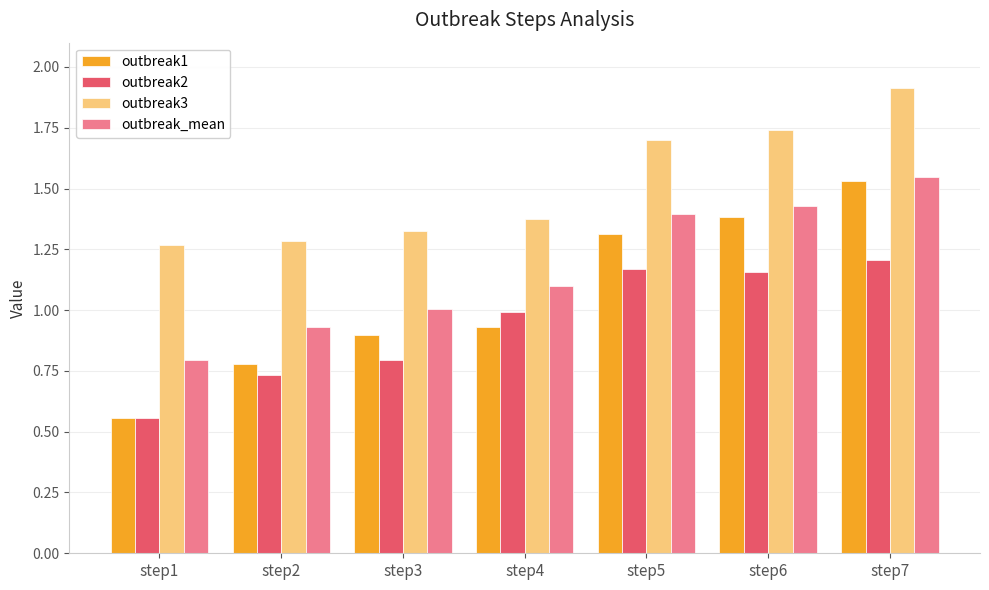

What is the difference between the highest and lowest values at step5?

0.5